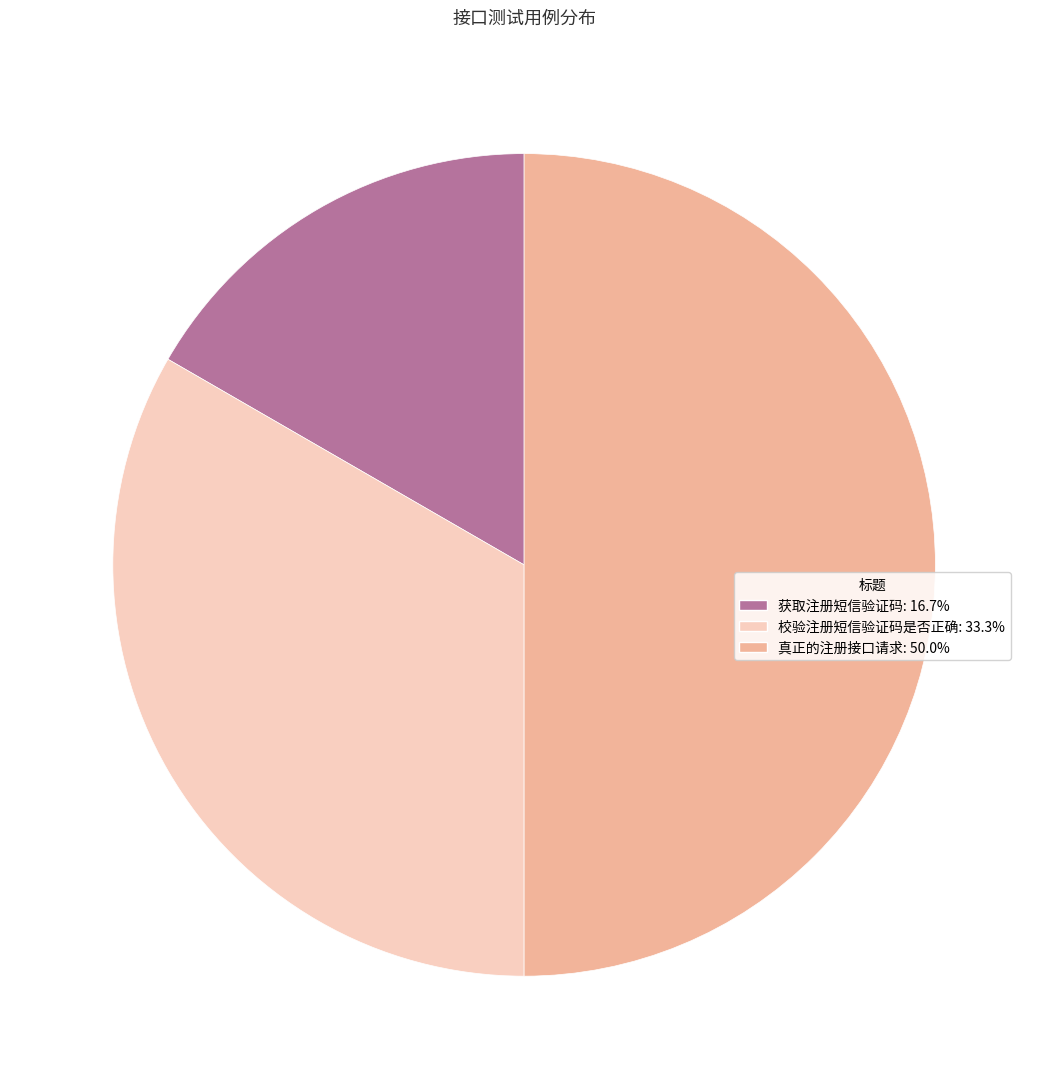

True or false: 真正的注册接口请求 accounts for 63% of the total.

False